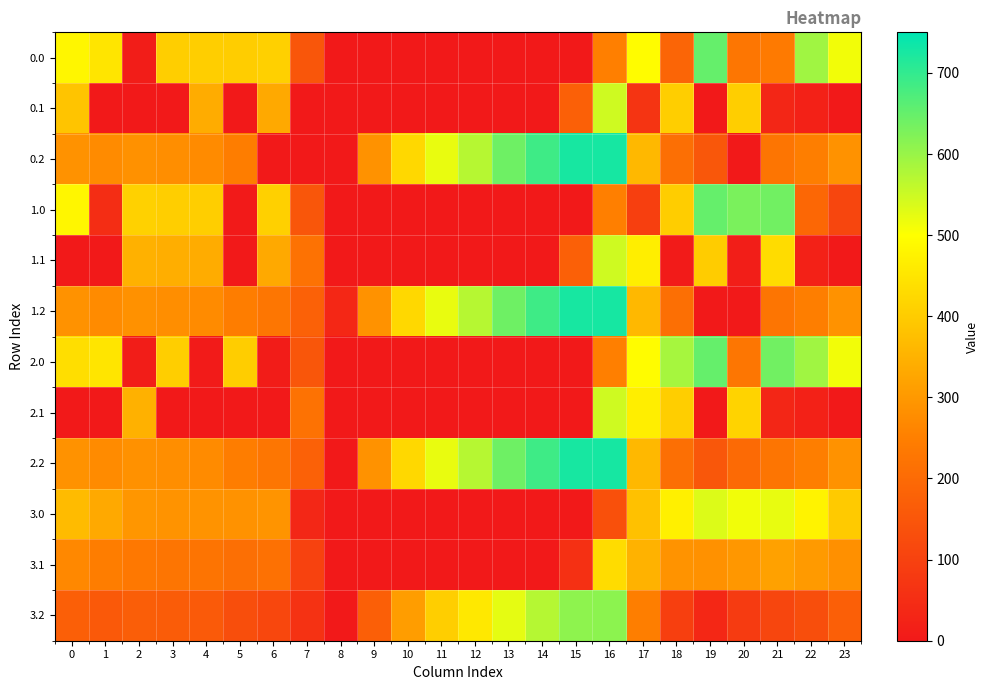

Which series has the largest total across all categories?

2.2